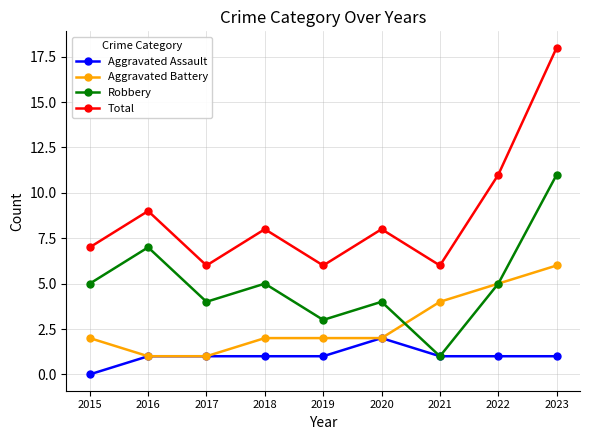

True or false: Aggravated Assault and Total intersect in this chart.

False